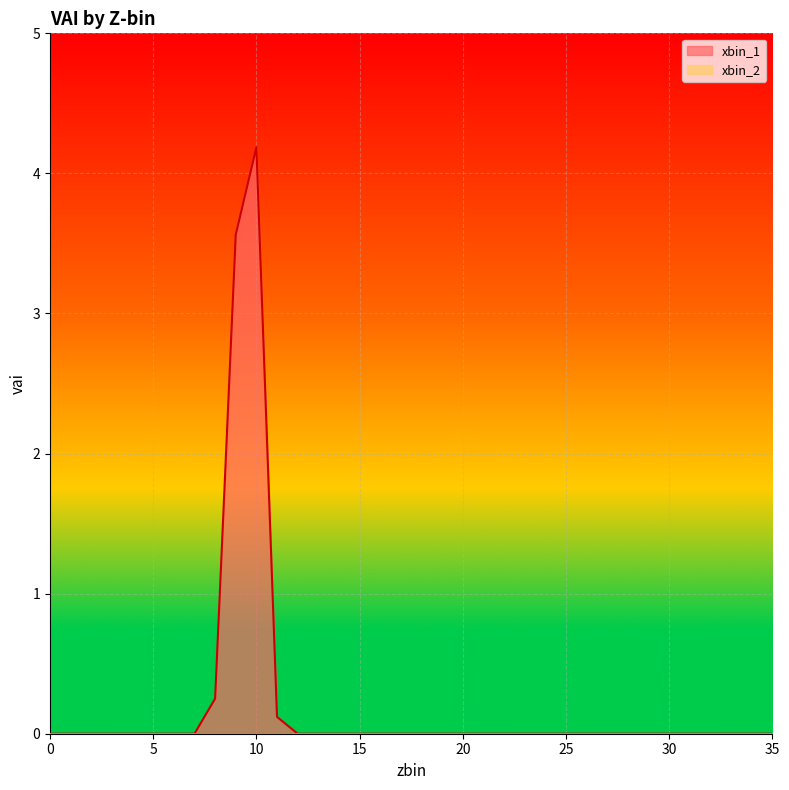

List the labels in order of value, smallest first.

0, 1, 2, 3, 4, 5, 6, 7, 12, 13, 14, 15, 16, 17, 18, 19, 20, 21, 22, 23, 24, 25, 26, 27, 28, 29, 30, 31, 32, 33, 34, 35, 11, 8, 9, 10